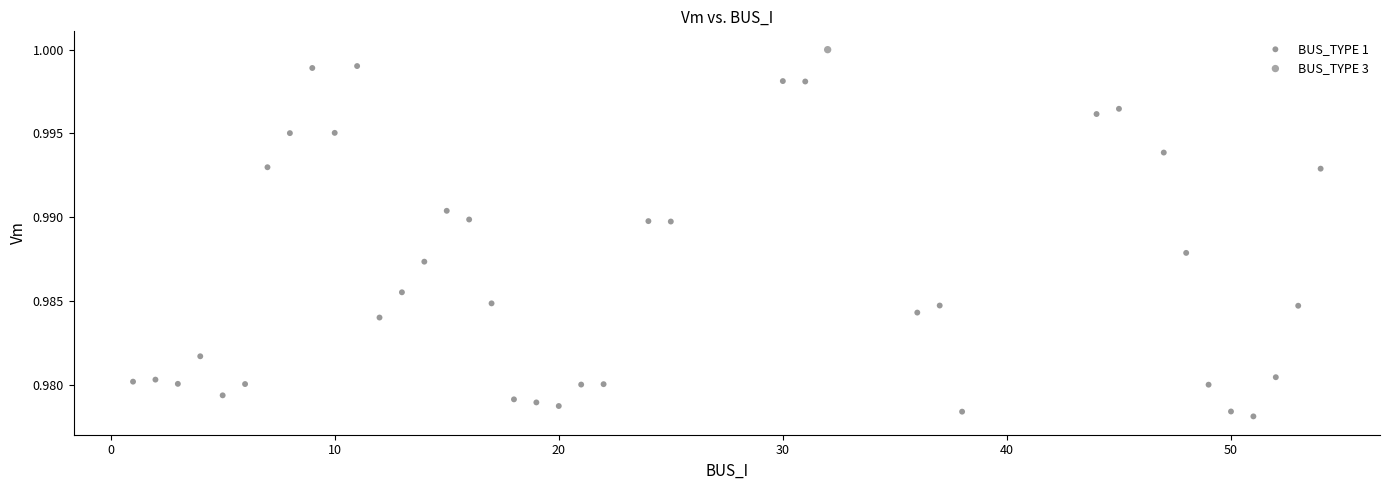

What are all the series names shown in the legend?

BUS_TYPE 1, BUS_TYPE 3